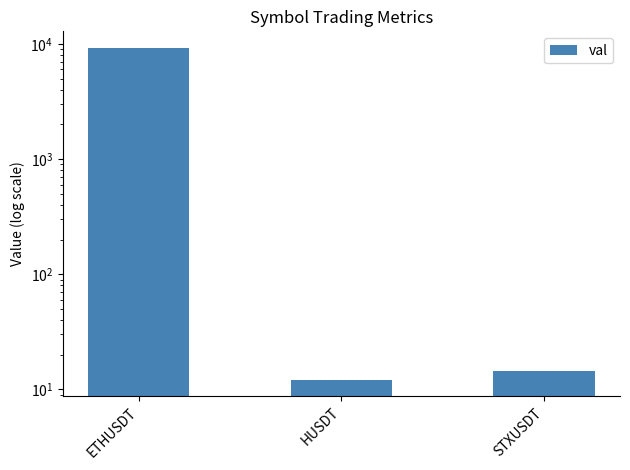

What is the sum of all values?

9242.1